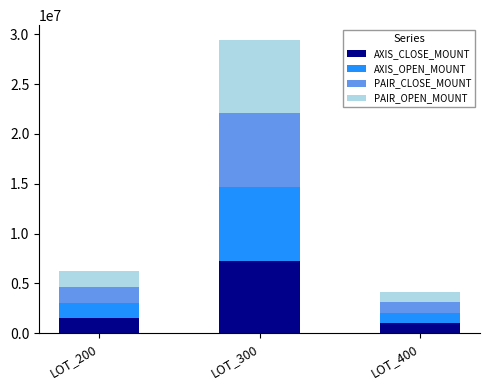

Count the number of categories in the chart.

3